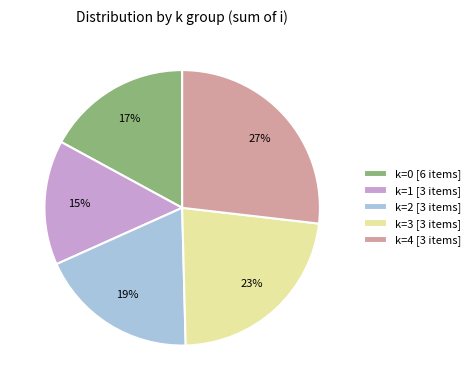

Is there any slice that represents more than half of the pie?

No